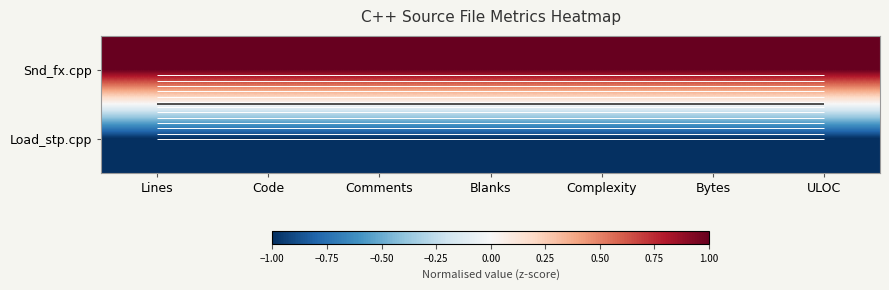

The value of Snd_fx.cpp at ULOC is 1. True or false?

False